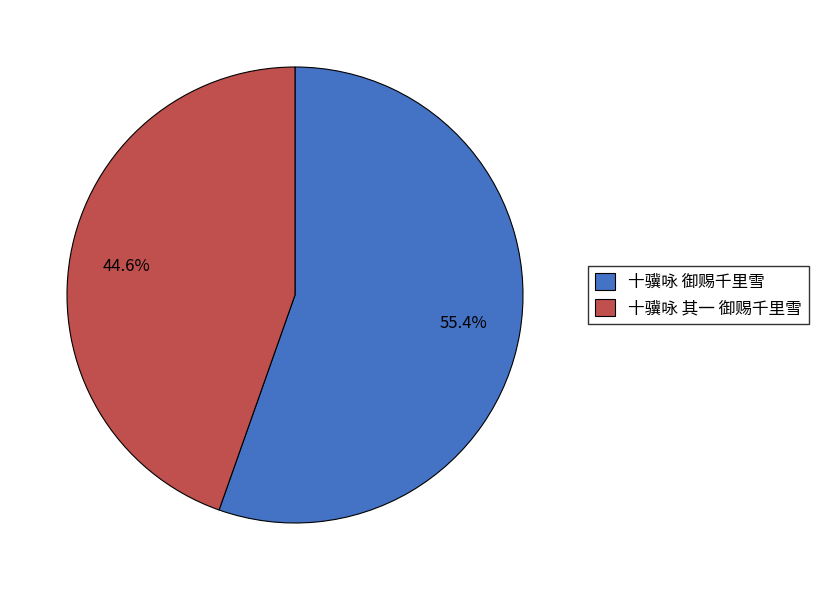

Between 十骥咏 其一 御赐千里雪 and 十骥咏 御赐千里雪, which is larger?

十骥咏 御赐千里雪